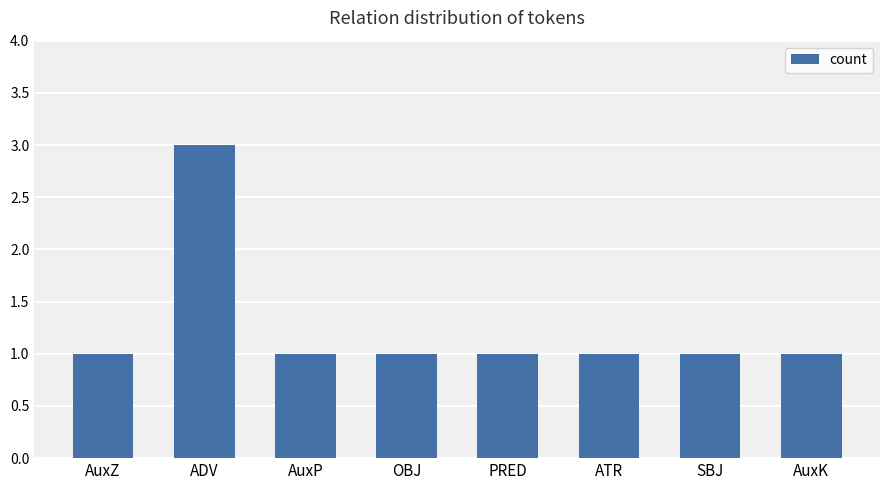

Which label corresponds to the largest value in the chart?

ADV